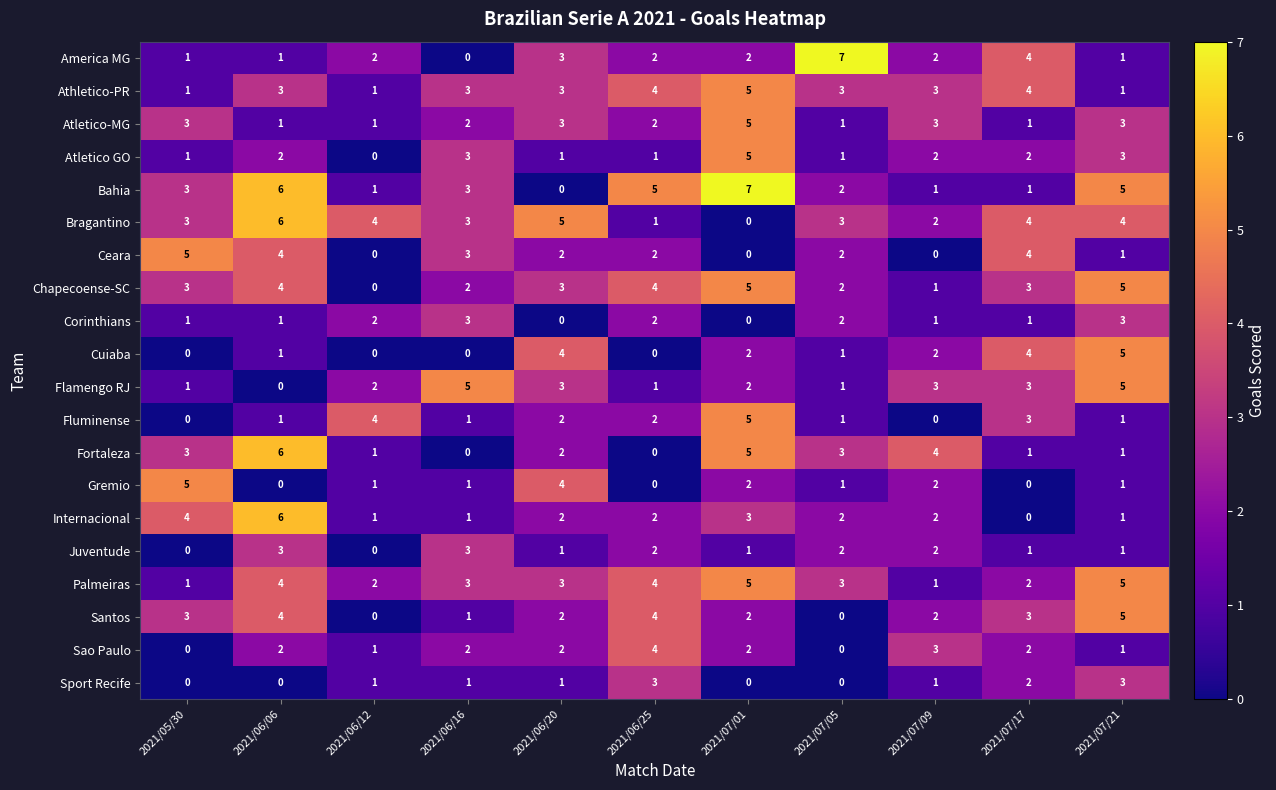

What is the sum of the Palmeiras values at 2021/06/25 and 2021/07/09?

5